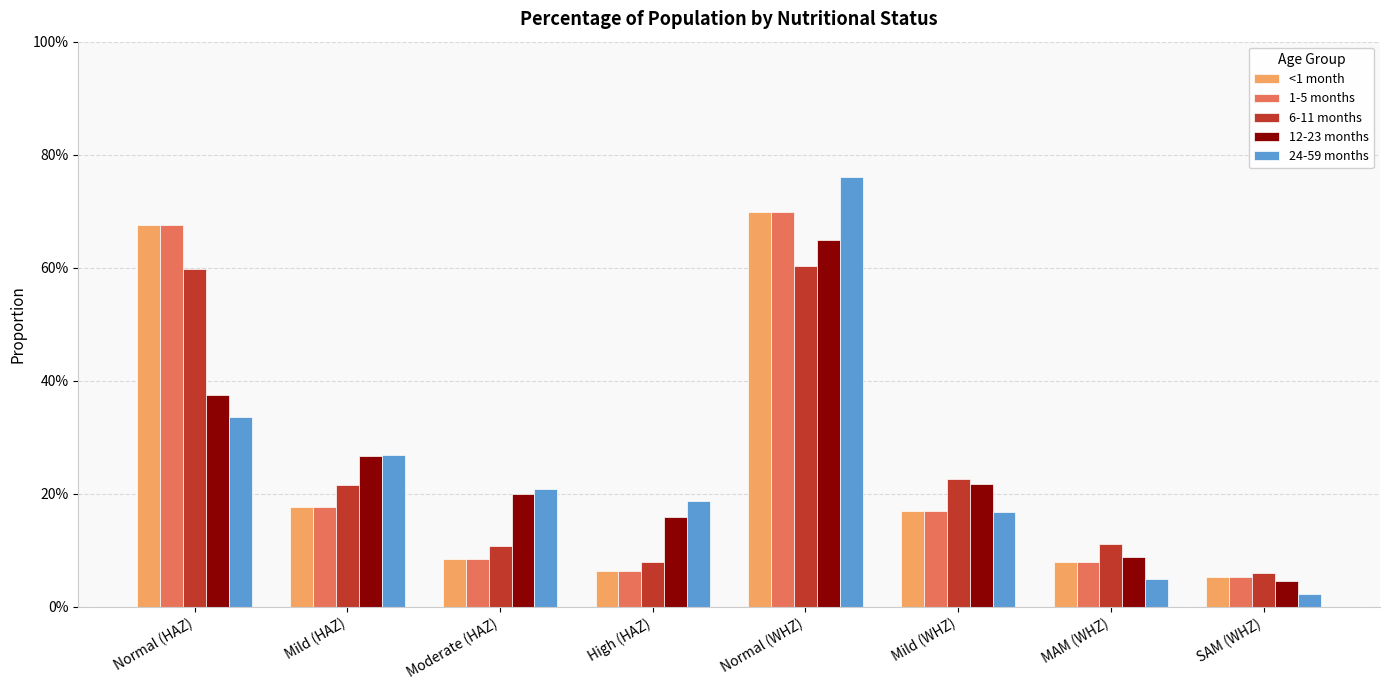

What are all the series names shown in the legend?

<1 month, 1-5 months, 6-11 months, 12-23 months, 24-59 months